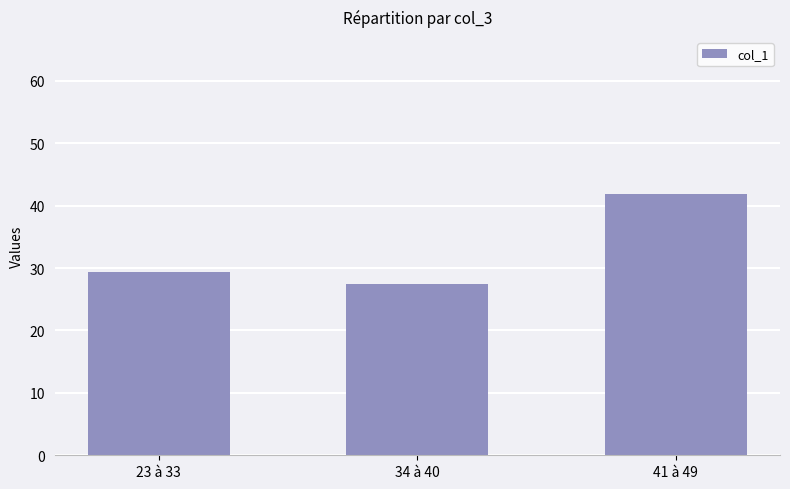

What is the value of the 2nd bar from the left?

27.5